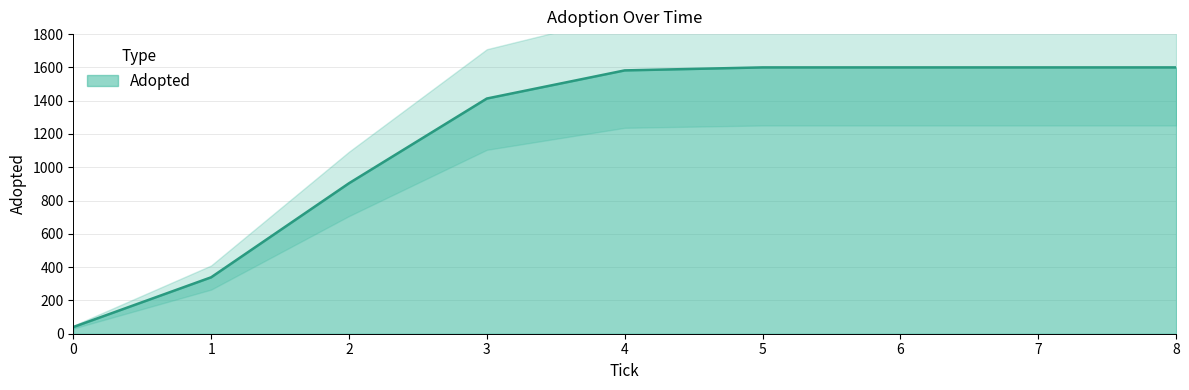

Rank the categories by value from highest to lowest.

5, 6, 7, 8, 4, 3, 2, 1, 0